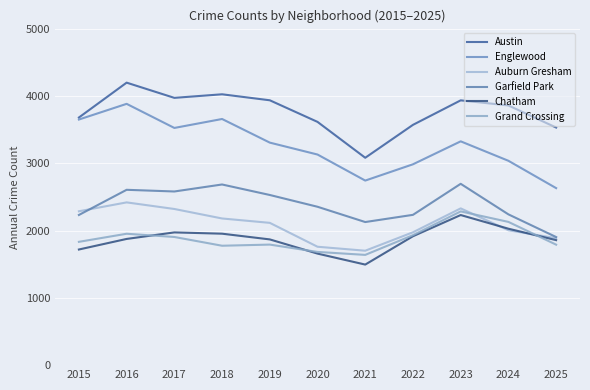

At which label does Englewood reach its peak?

2016